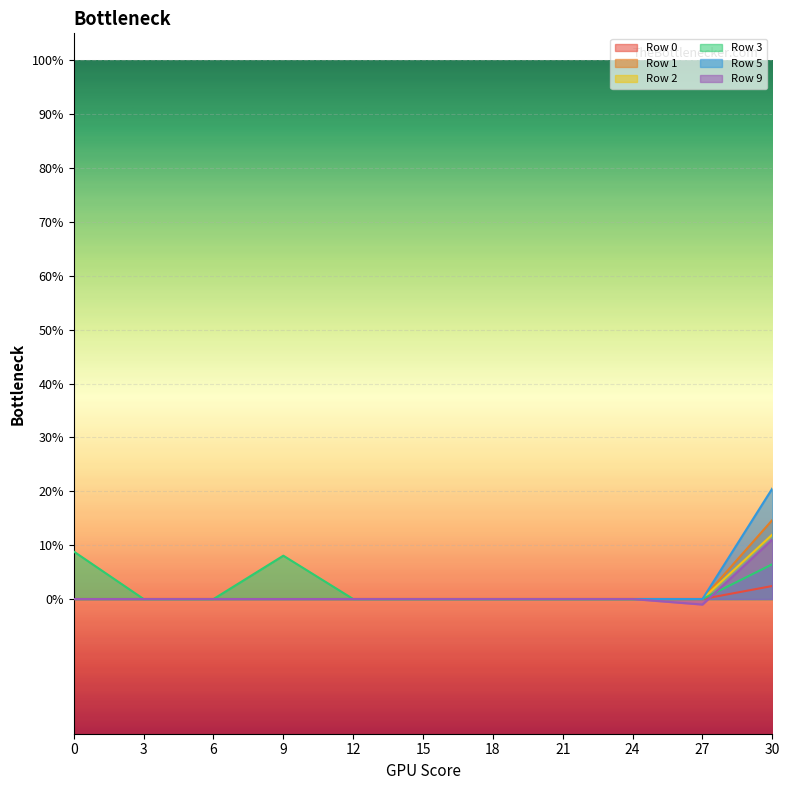

True or false: Row 0 and Row 3 cross at least once.

False